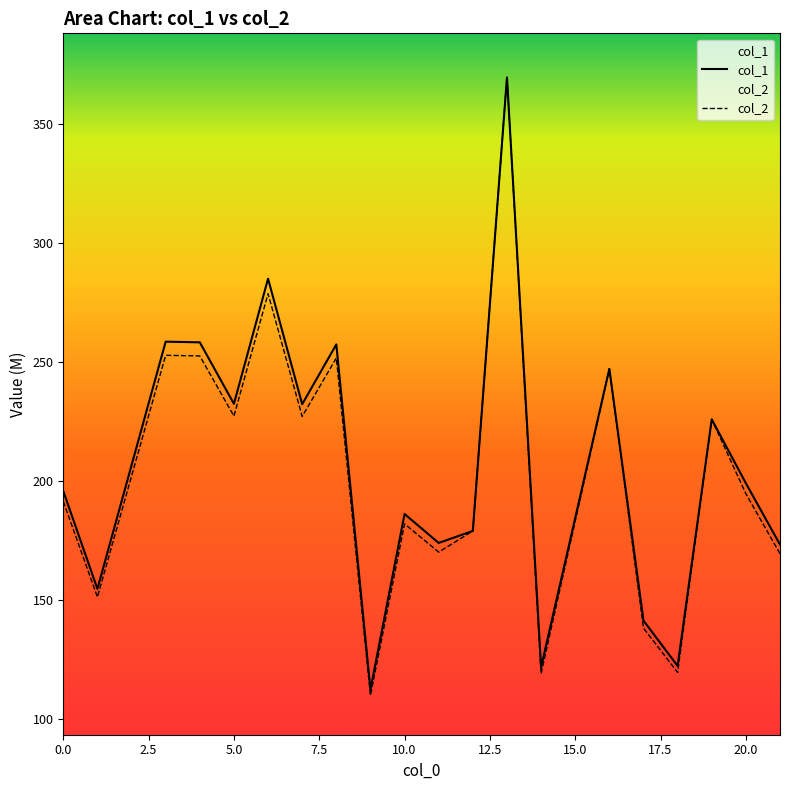

What is the difference between the col_2 values at 1 and 11?

18.9